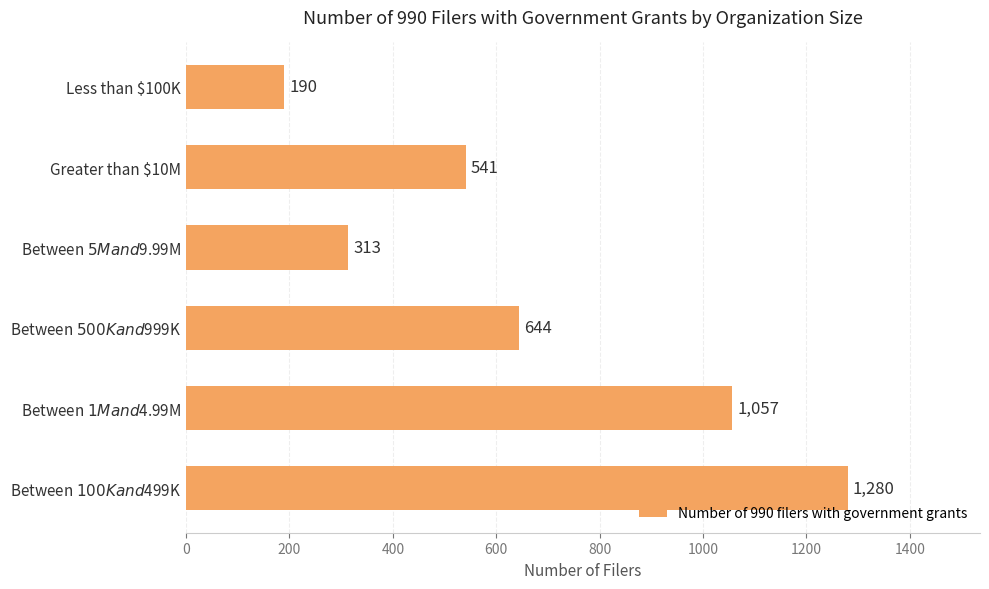

What is the sum of all values?

4025